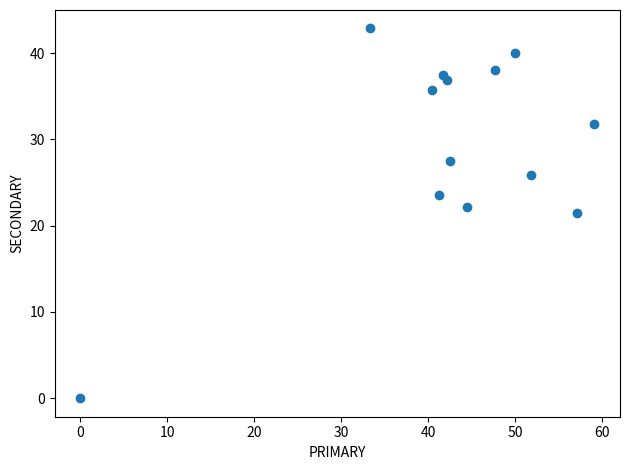

What is the range of X values (max minus min)?

59.1